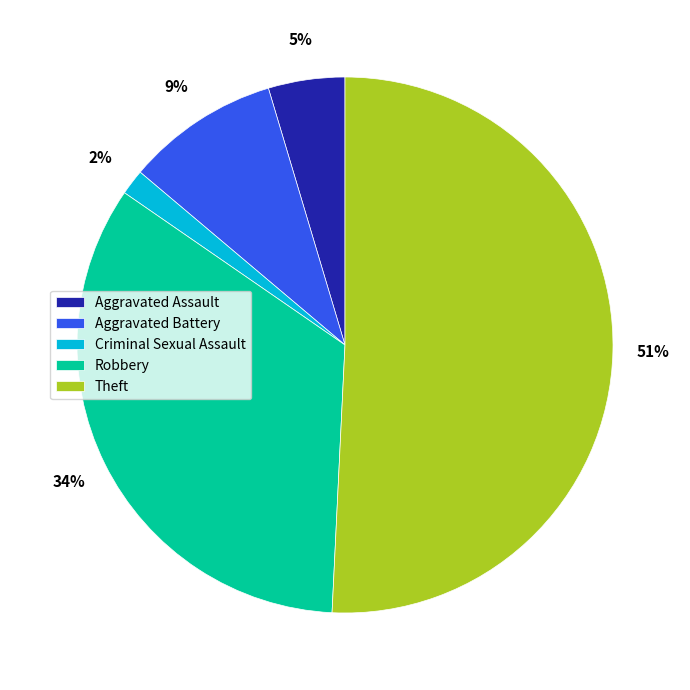

To the nearest percent, what is the difference between the Aggravated Battery and Theft slice percentages?

42%